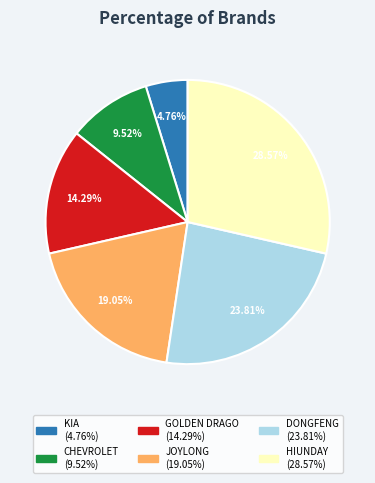

What percentage is the CHEVROLET slice, to the nearest percent?

10%